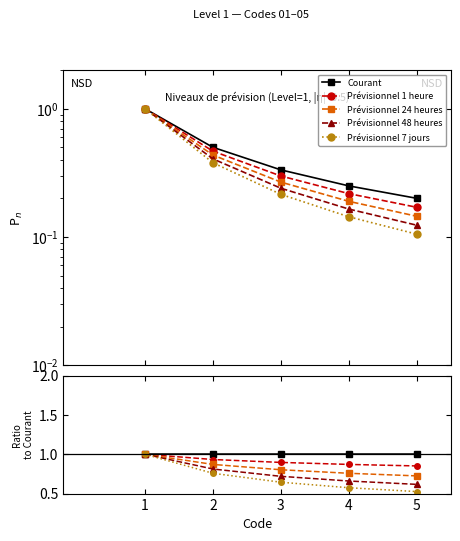

Which series has the widest spread of values?

Prévisionnel 7 jours